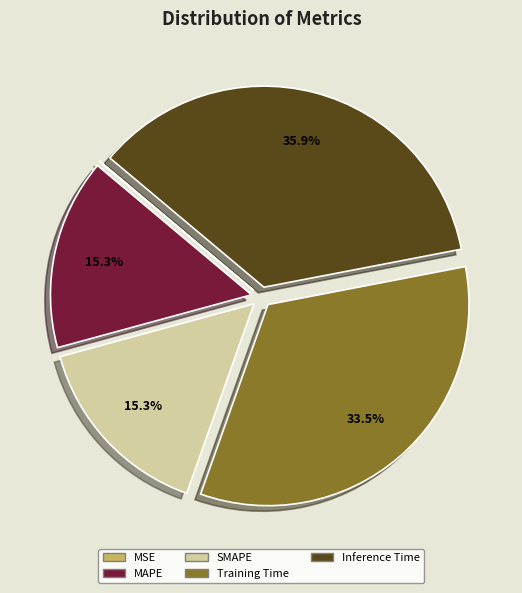

What is the largest slice in the pie chart?

Inference Time